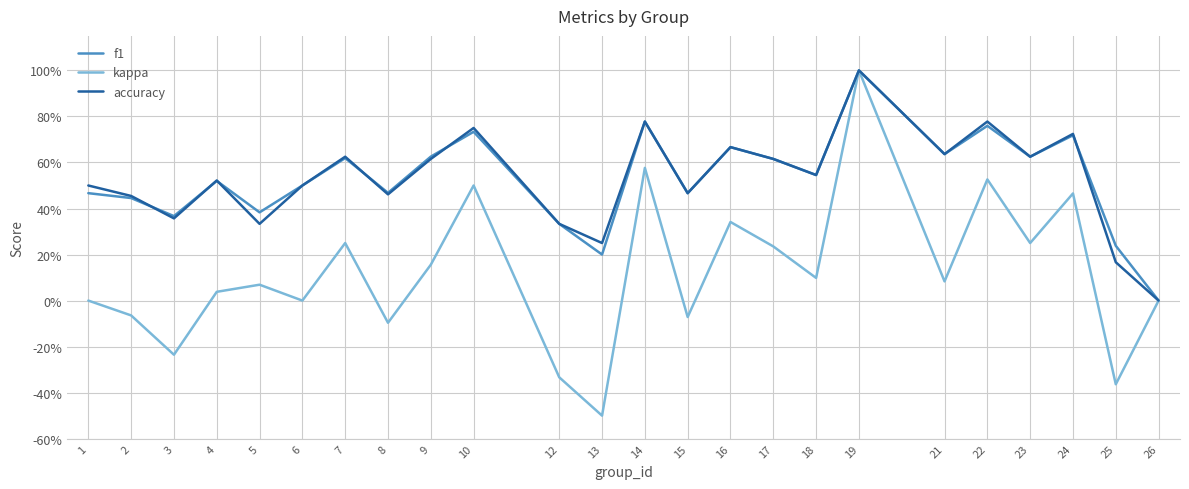

What is the minimum value shown in the chart?

-0.5